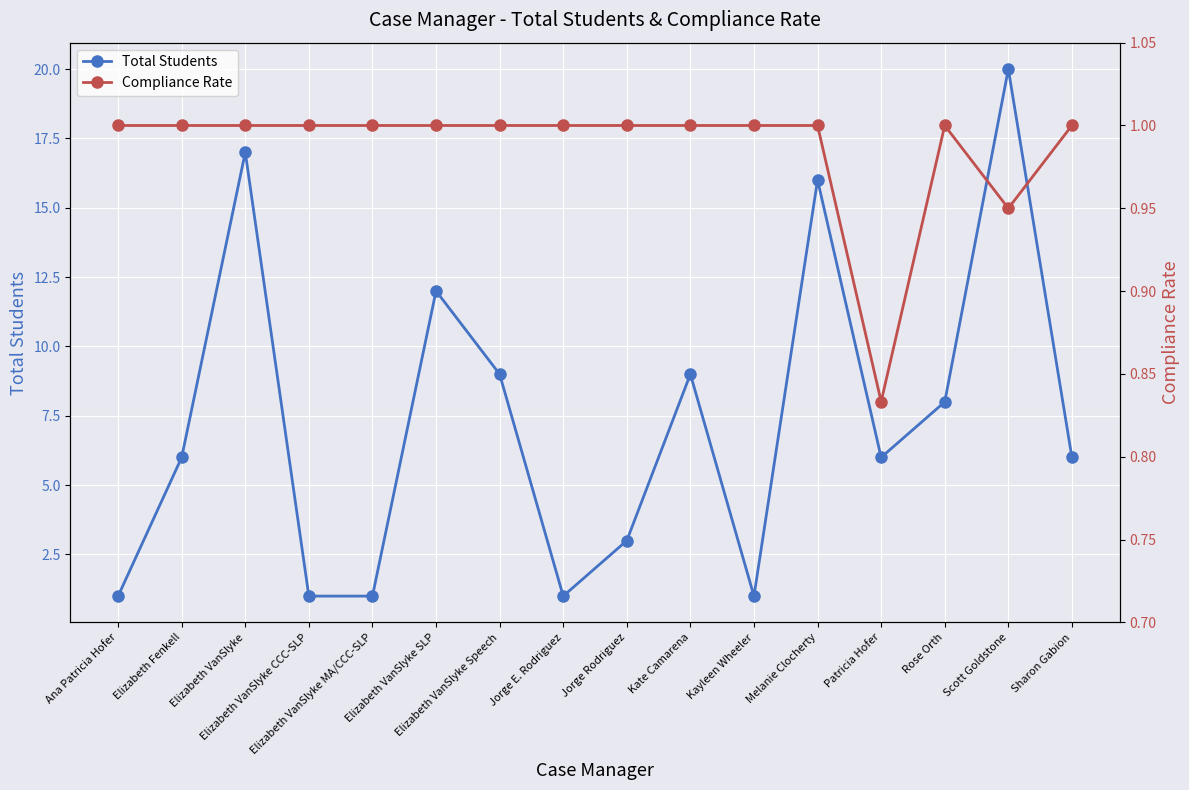

Between Jorge E. Rodriguez and Patricia Hofer, which is larger?

Patricia Hofer